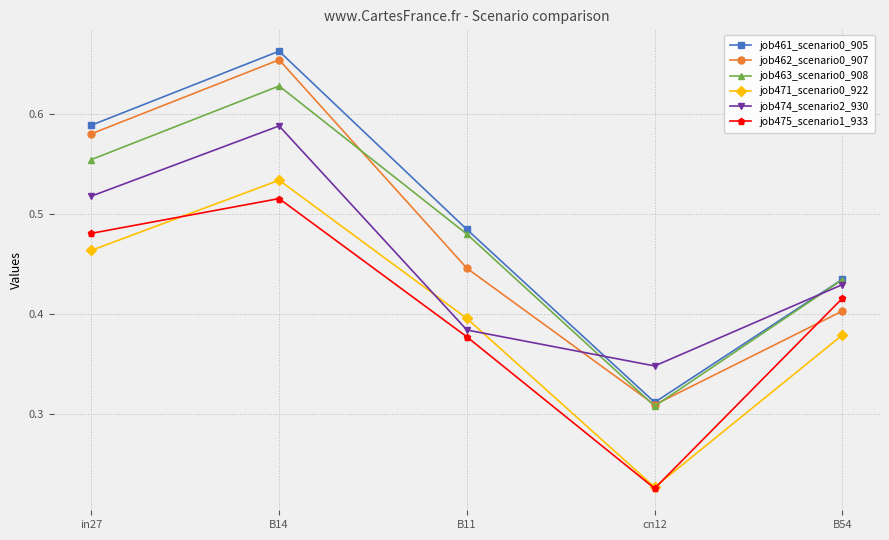

At which category does the chart reach its minimum across all series?

cn12